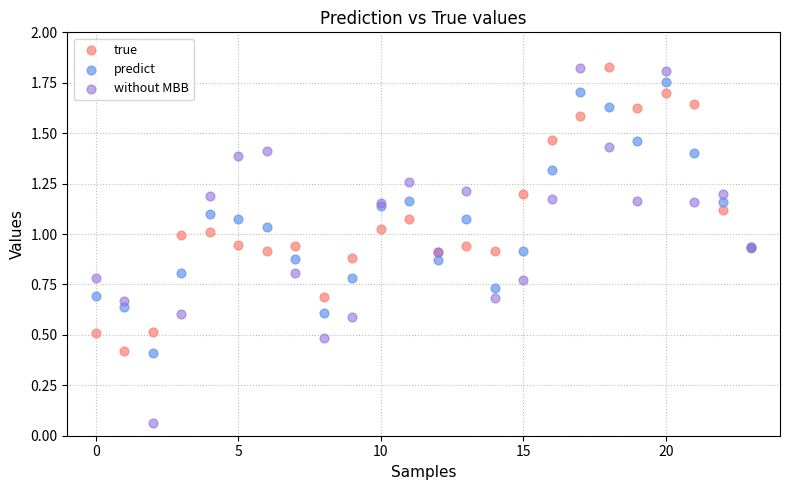

Which series has the widest spread of Y values?

without MBB